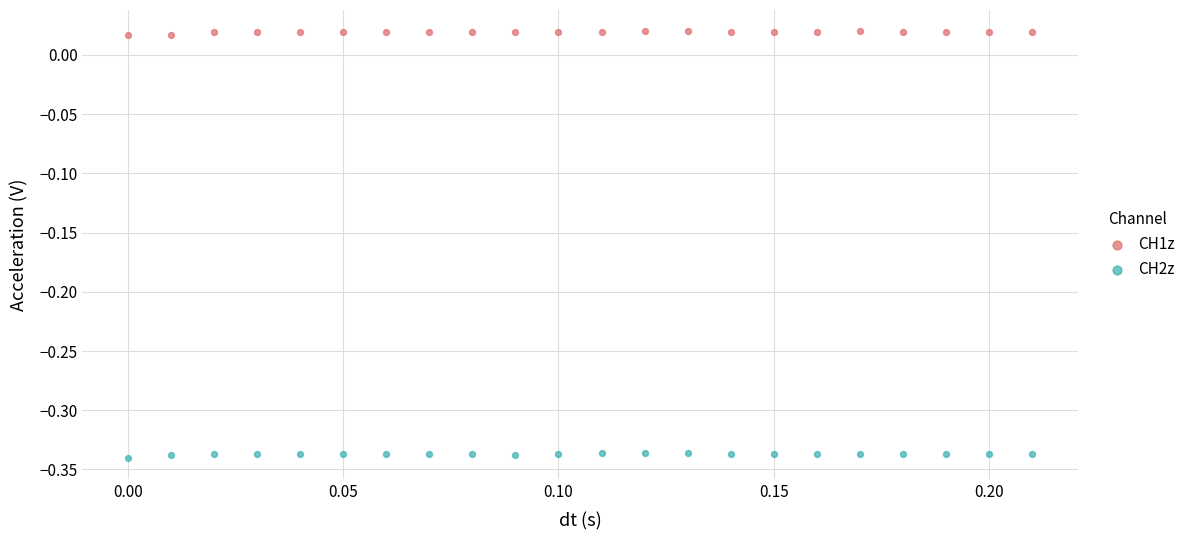

Which series reaches the minimum Y coordinate?

CH2z